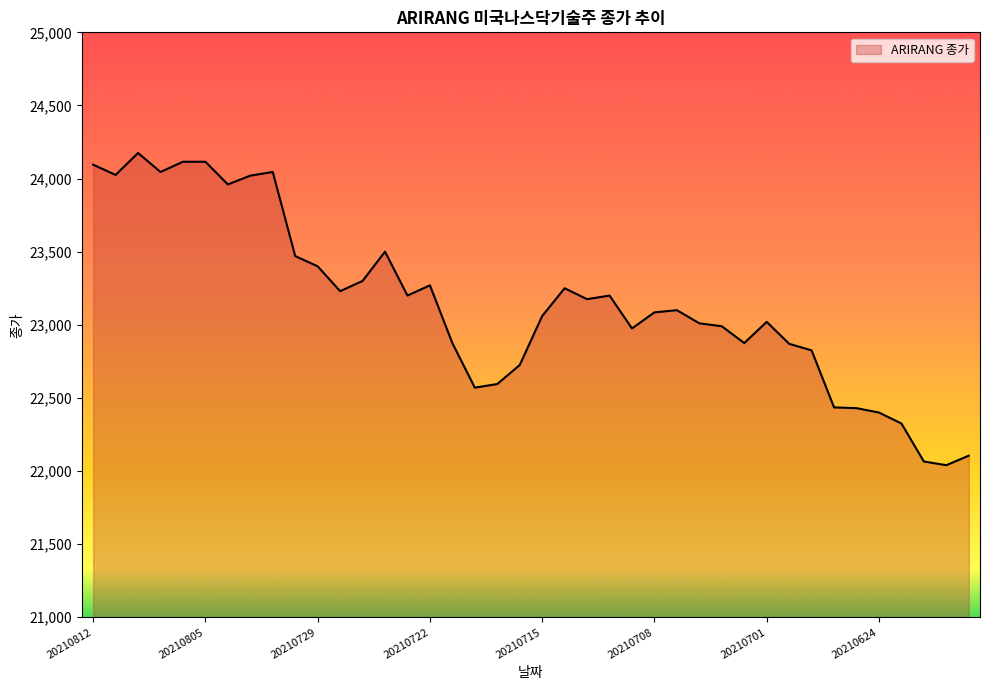

How many values are below 23100?

20